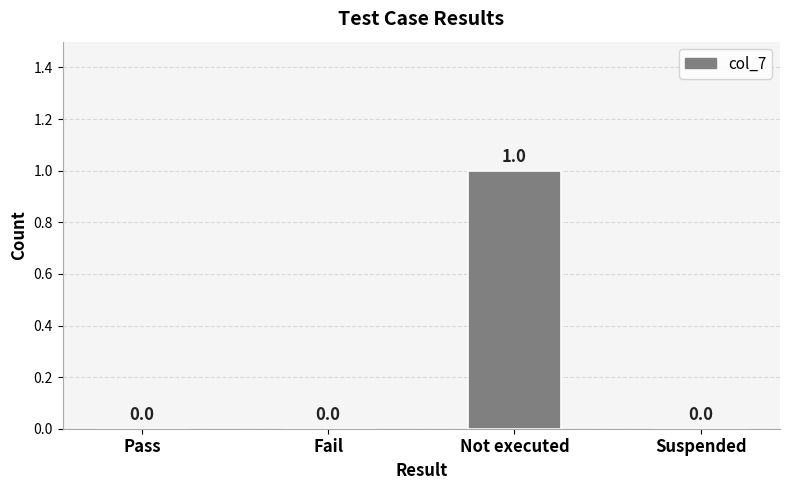

How many values are between 0 and 1?

4